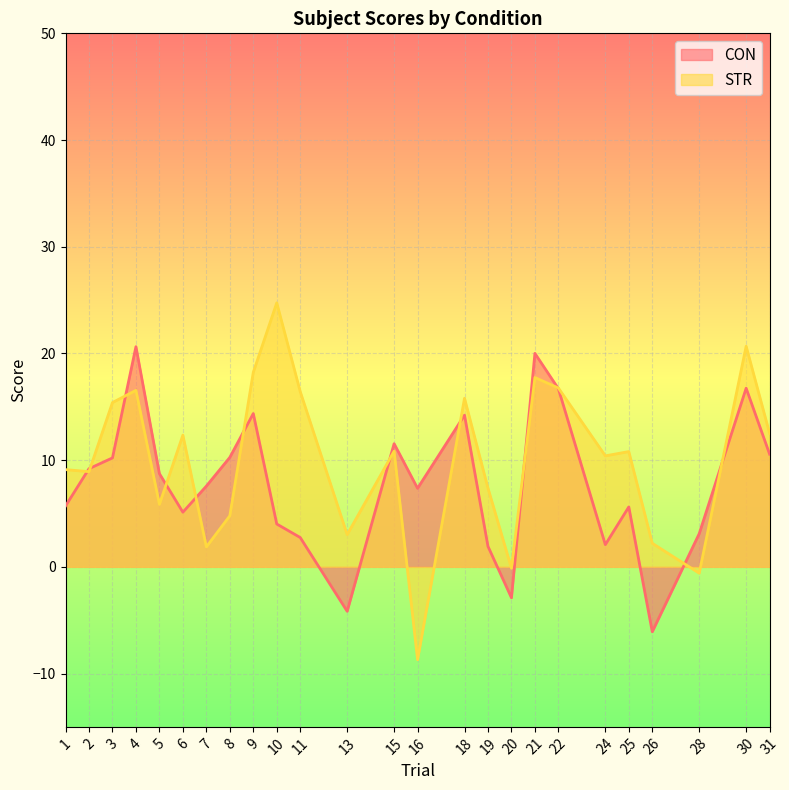

How many lines are shown in the chart?

2